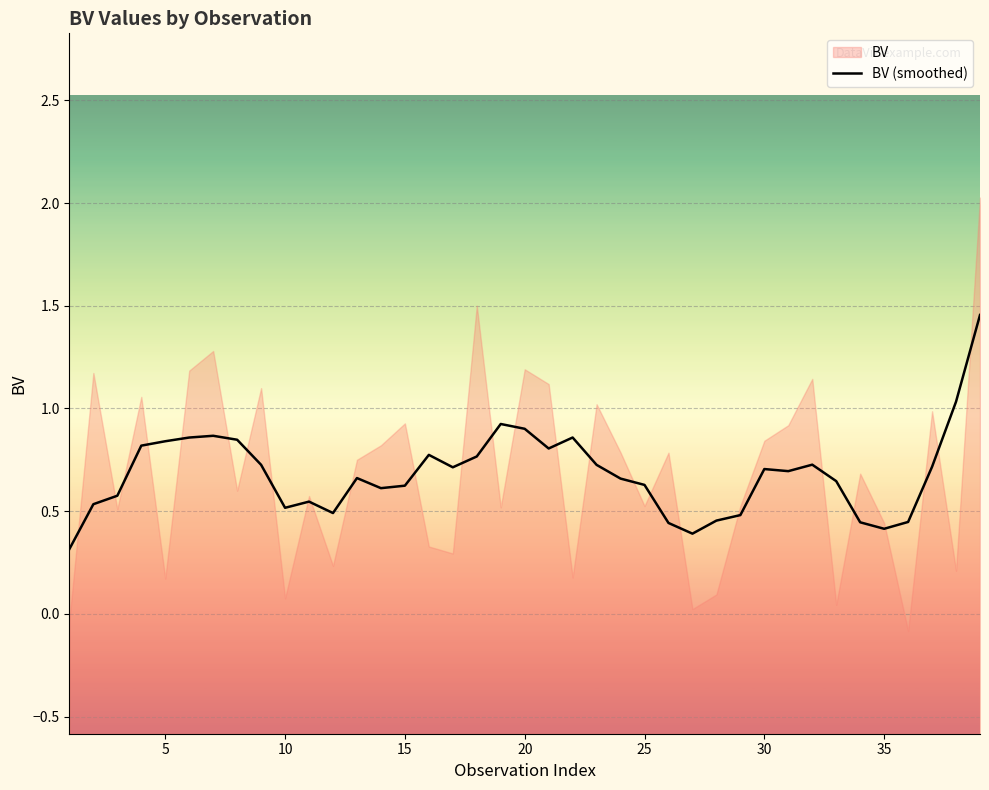

The value of BV (smoothed) at 30 is 0.5. True or false?

False